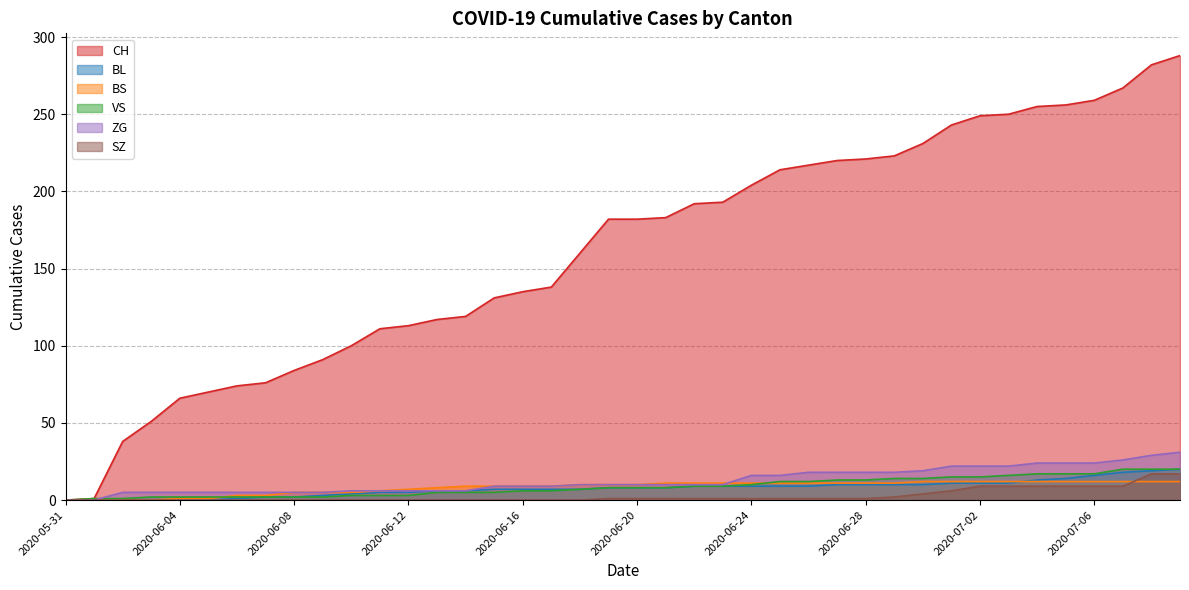

Is the value of BL at 2020-07-06 greater than the value of ZG at 2020-06-14?

Yes